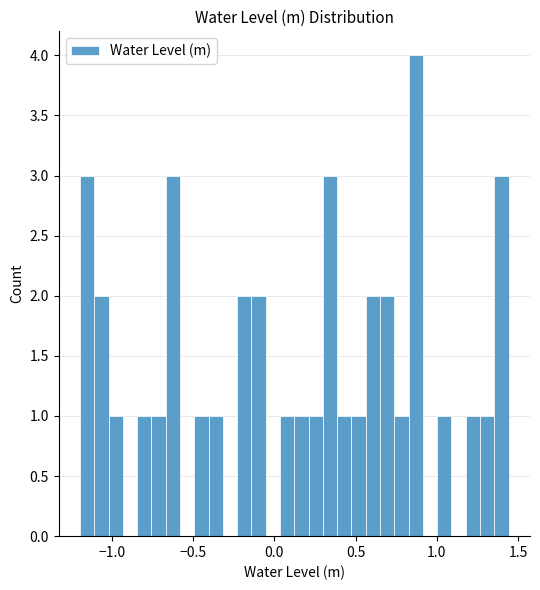

Around what value on the x-axis is the tallest bar? Give the approximate position of its centre, as read against the axis.

0.85